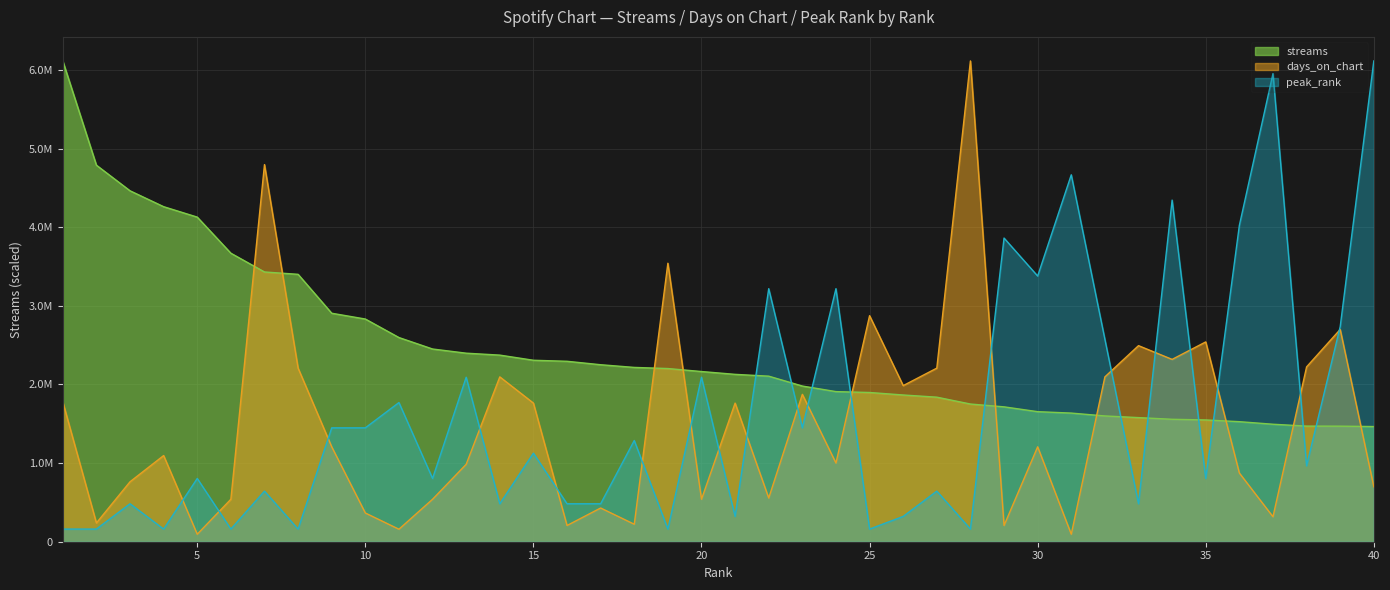

True or false: peak_rank has a value of 855787.8 at 11.

False